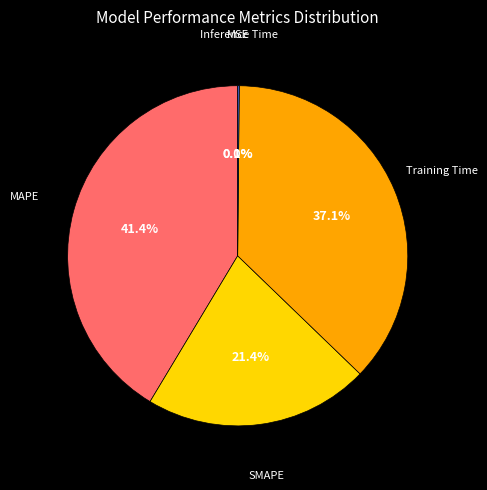

Is there a majority slice in this chart?

No